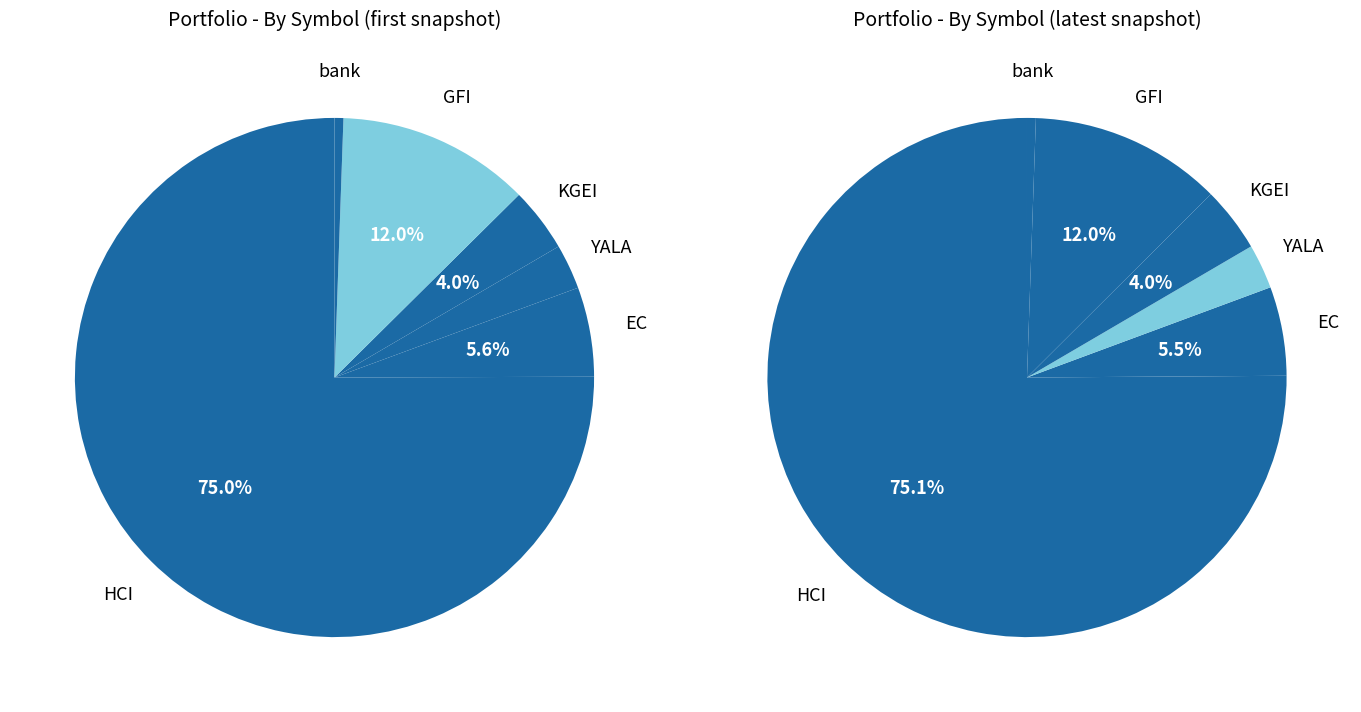

Do EC and HCI together represent more than half of the pie?

Yes